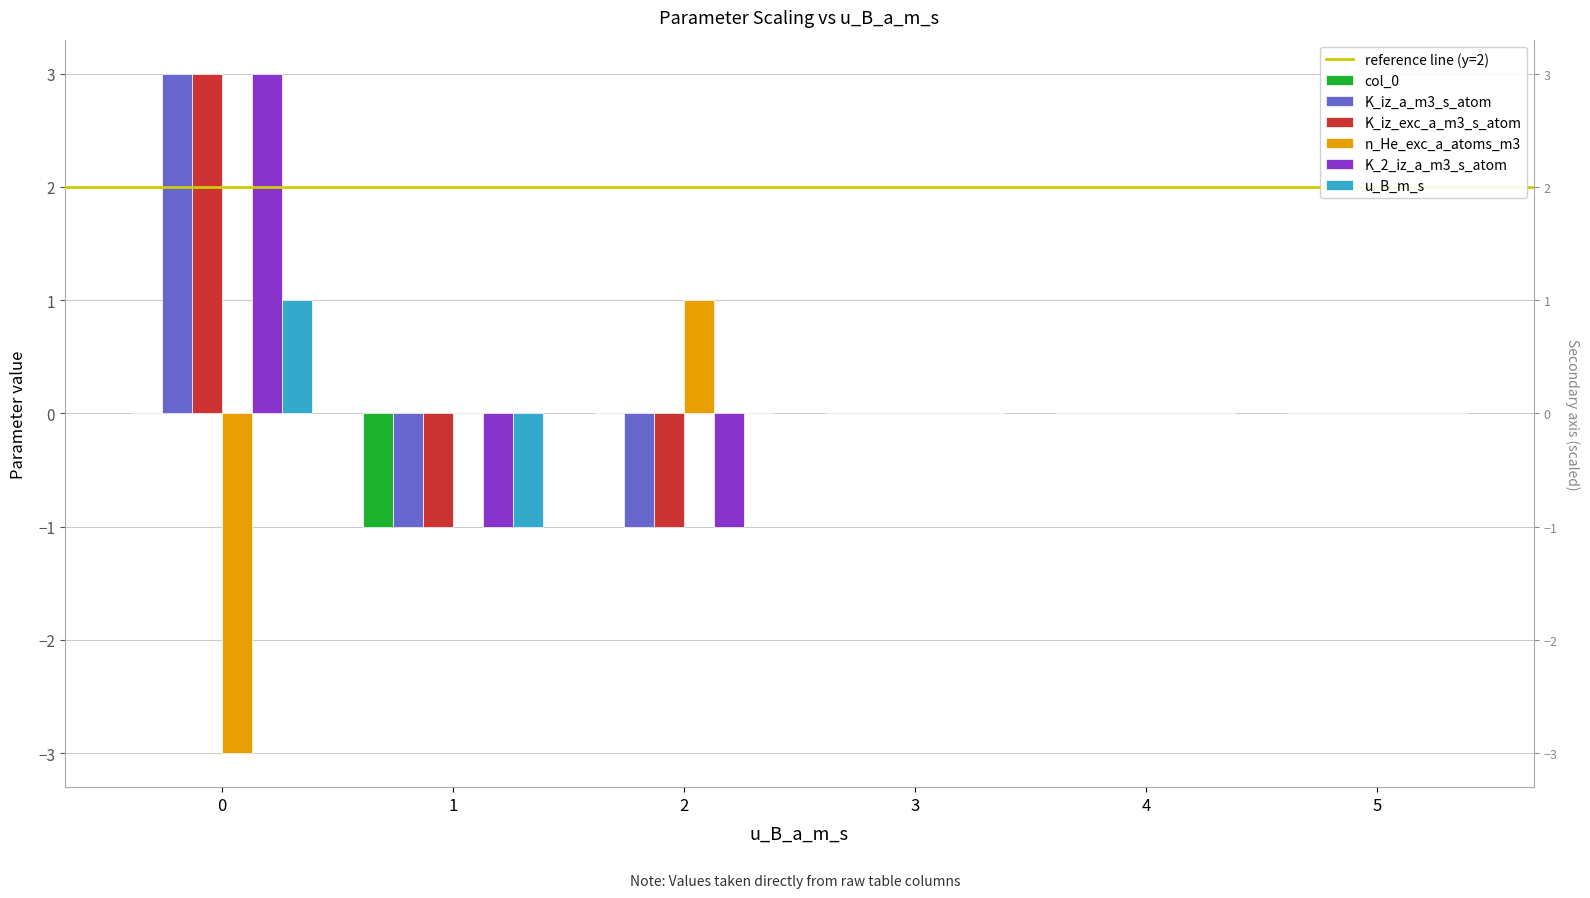

Is the value of K_iz_exc_a_m3_s_atom at 2 greater than the value of u_B_m_s at 5?

No